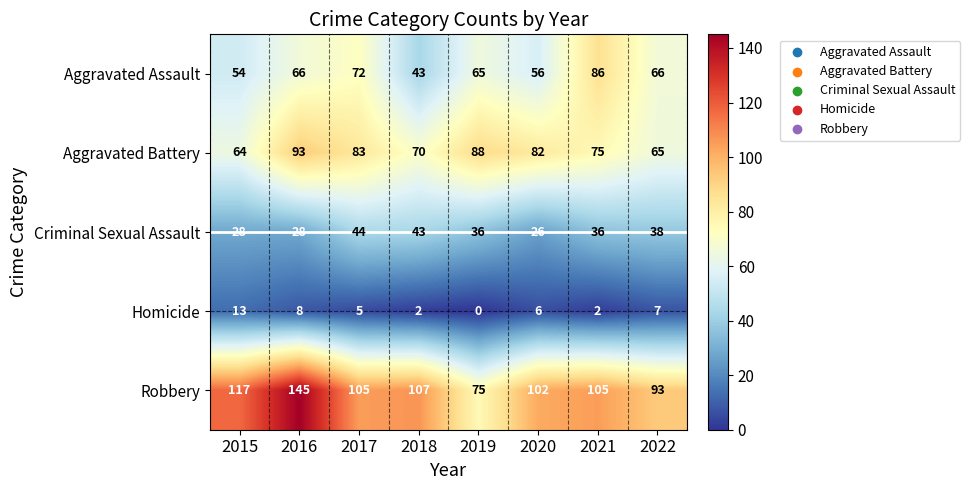

At how many categories does at least one series exceed 5?

8